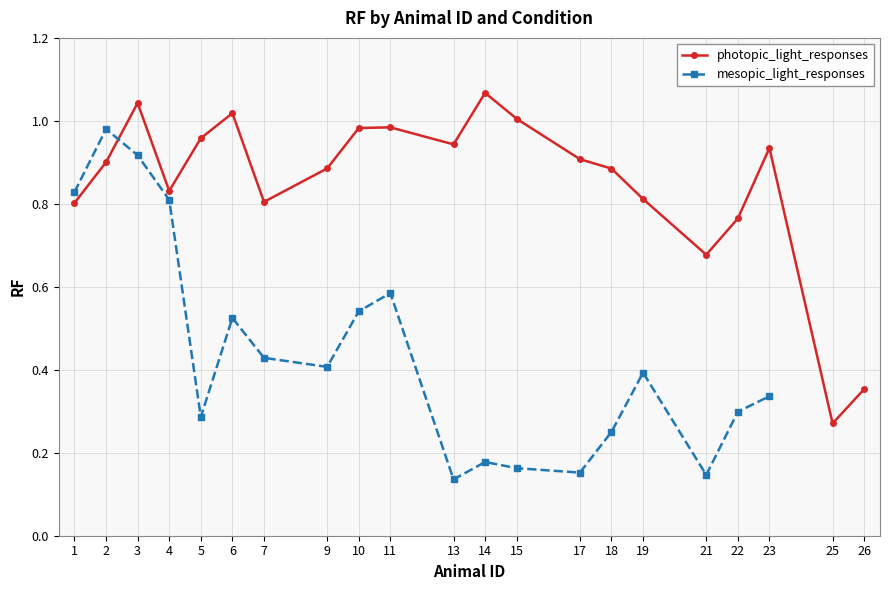

What is the value of the 12th point from the left?

1.1